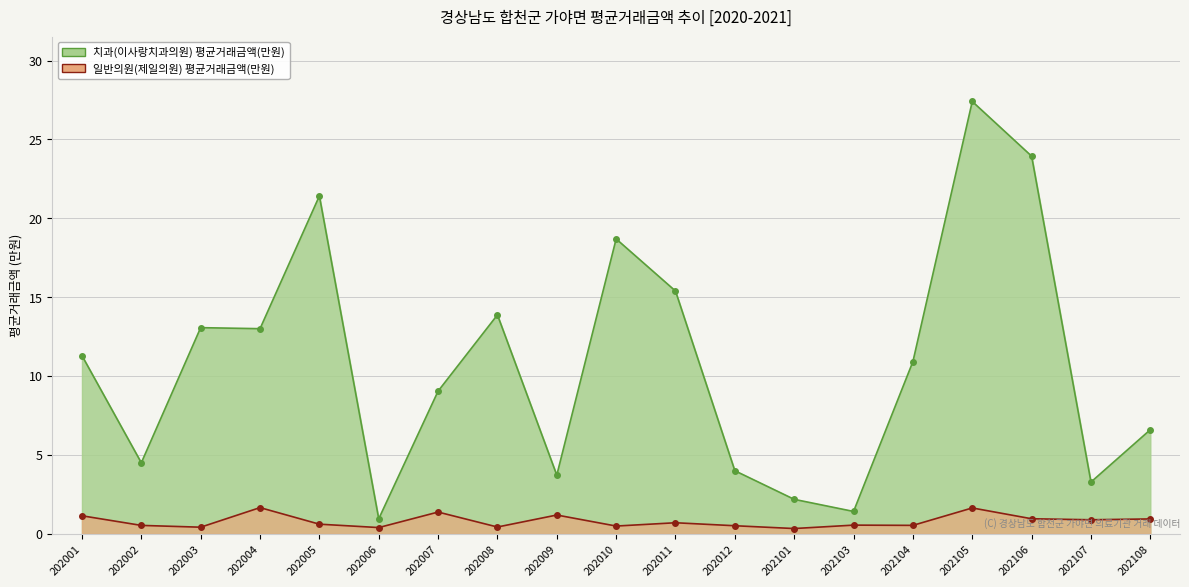

Rank the series at 202002 from highest to lowest value.

치과(이사랑치과의원) AVG_AMT(만원), 일반의원(제일의원) AVG_AMT(만원)